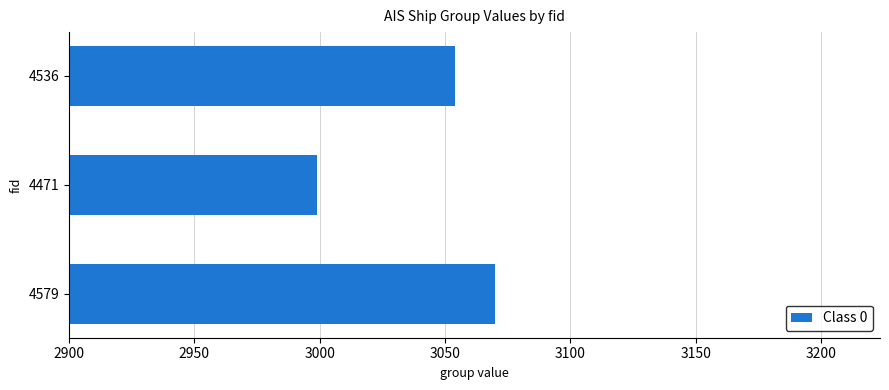

List the labels in order of value, smallest first.

4471, 4536, 4579